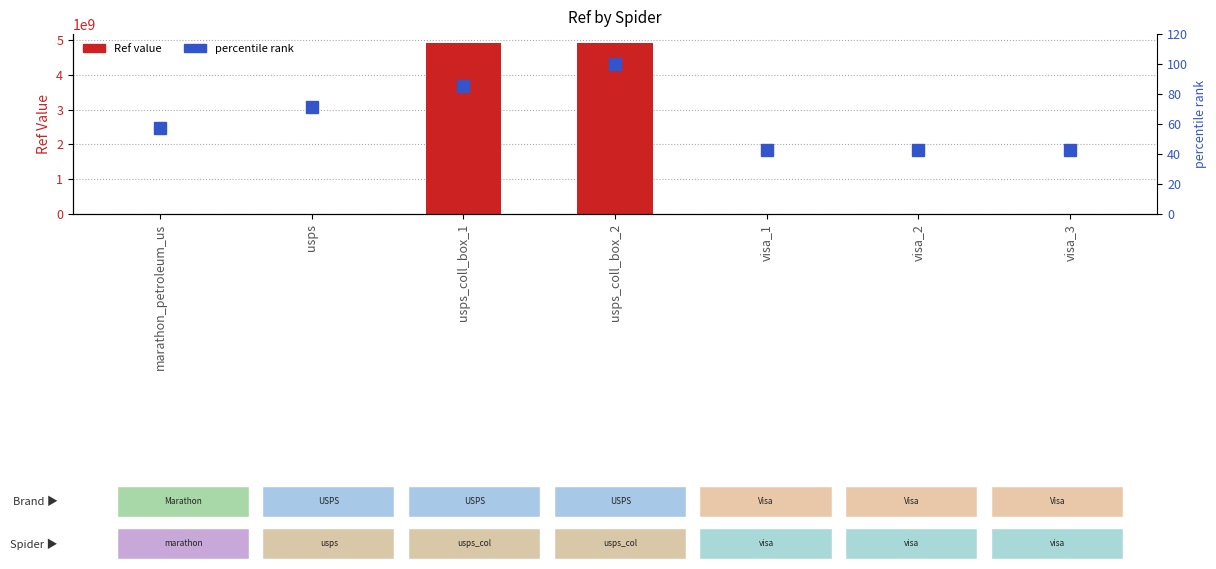

What is the value of the percentile rank bar at the 3rd from the left?

85.7